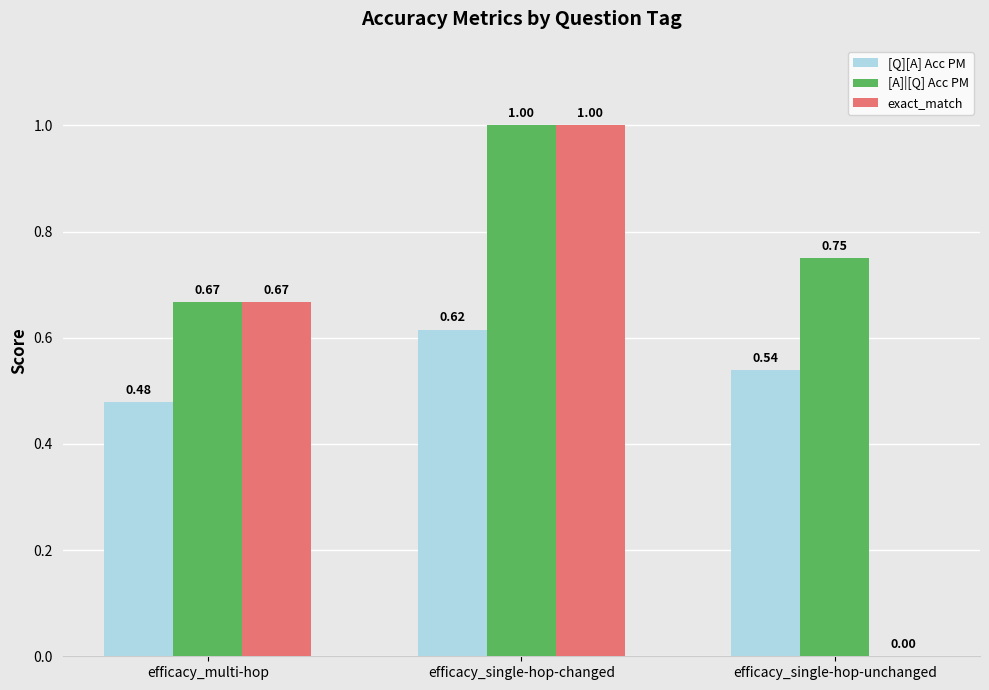

Which series changed the most between efficacy_multi-hop and efficacy_single-hop-unchanged?

exact_match